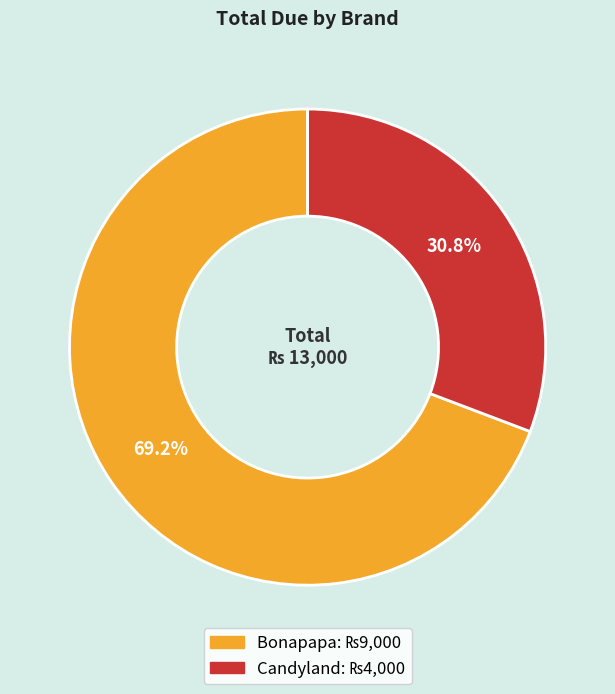

How many segments does this pie chart have?

2